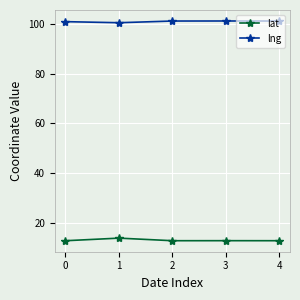

What are all the series names shown in the legend?

lat, lng